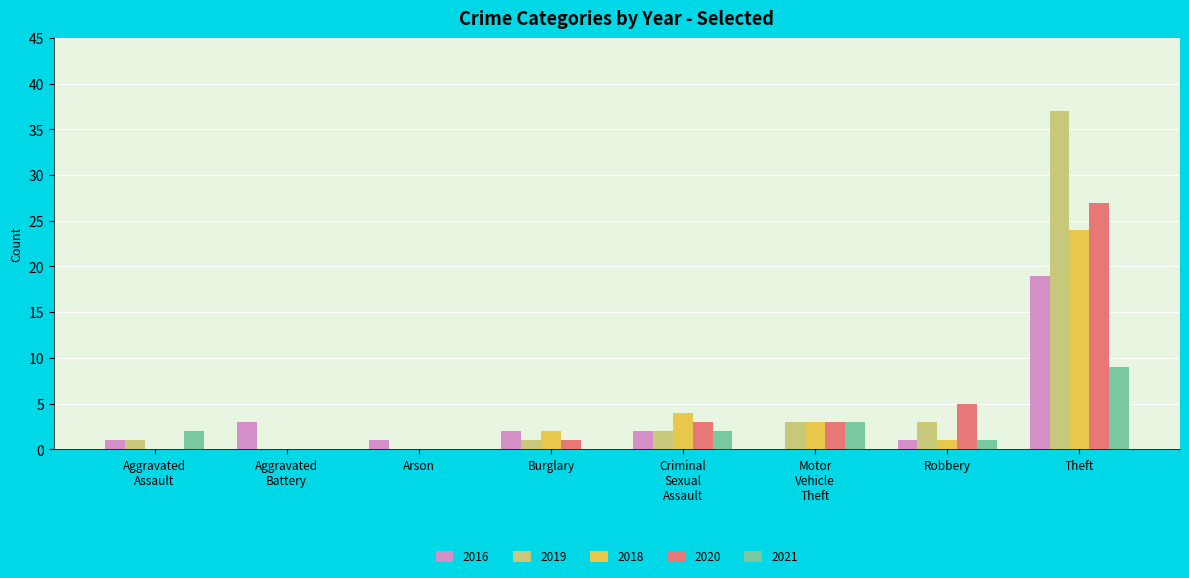

What is the sum of all 2016 values?

29